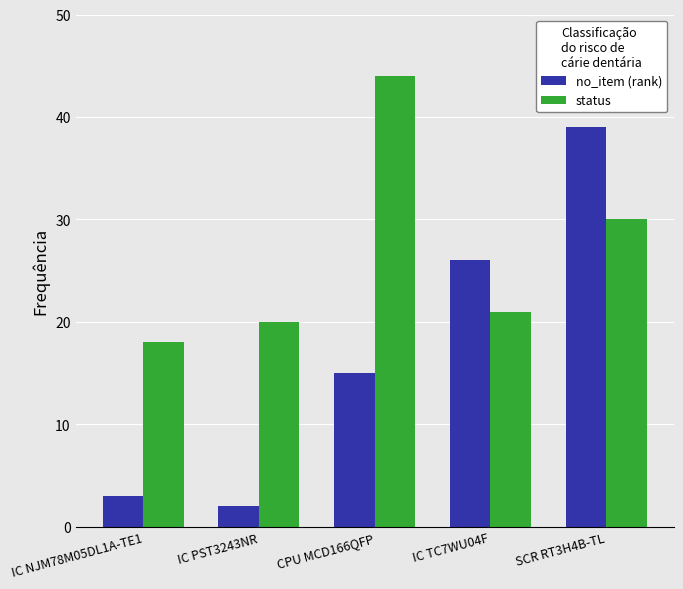

The status series shows 8 at IC PST3243NR. True or false?

False